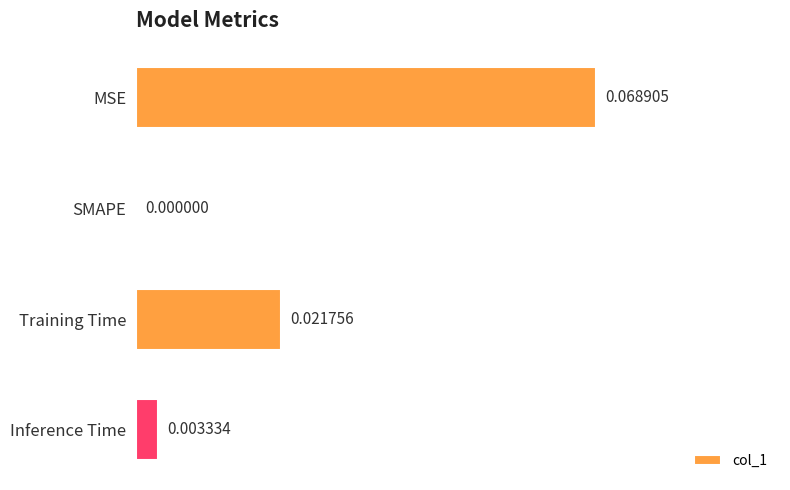

Which label corresponds to the largest value in the chart?

MSE